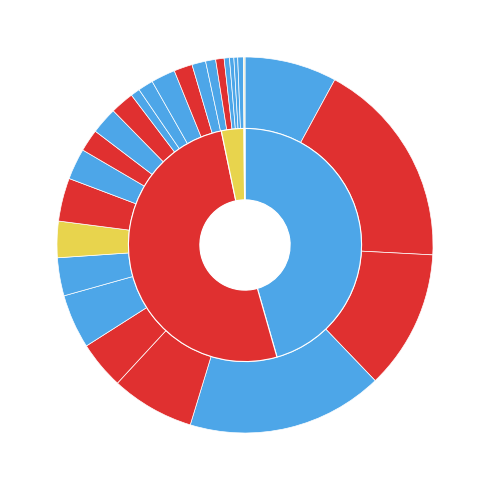

What percentage is the BS slice, to the nearest percent?

2%